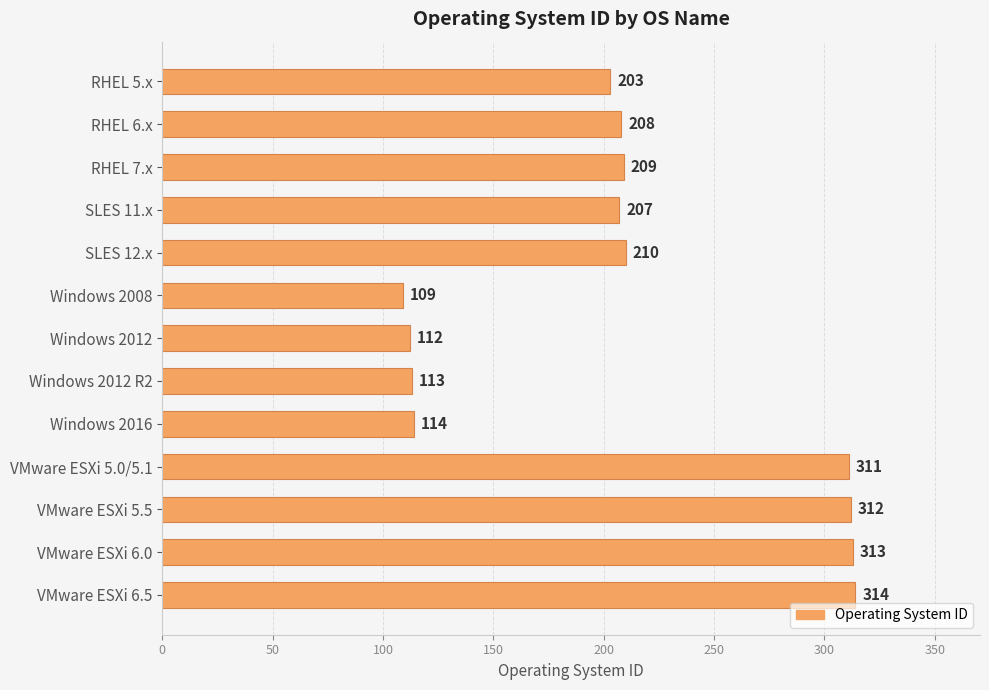

What is the maximum value shown in the chart?

314